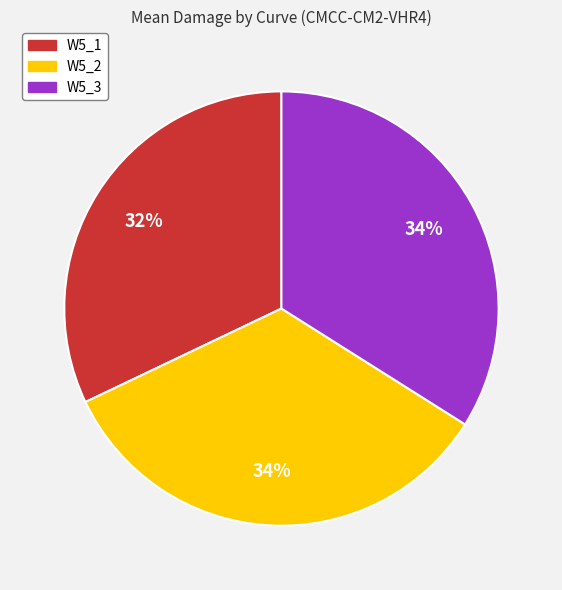

Is there any slice that represents more than half of the pie?

No